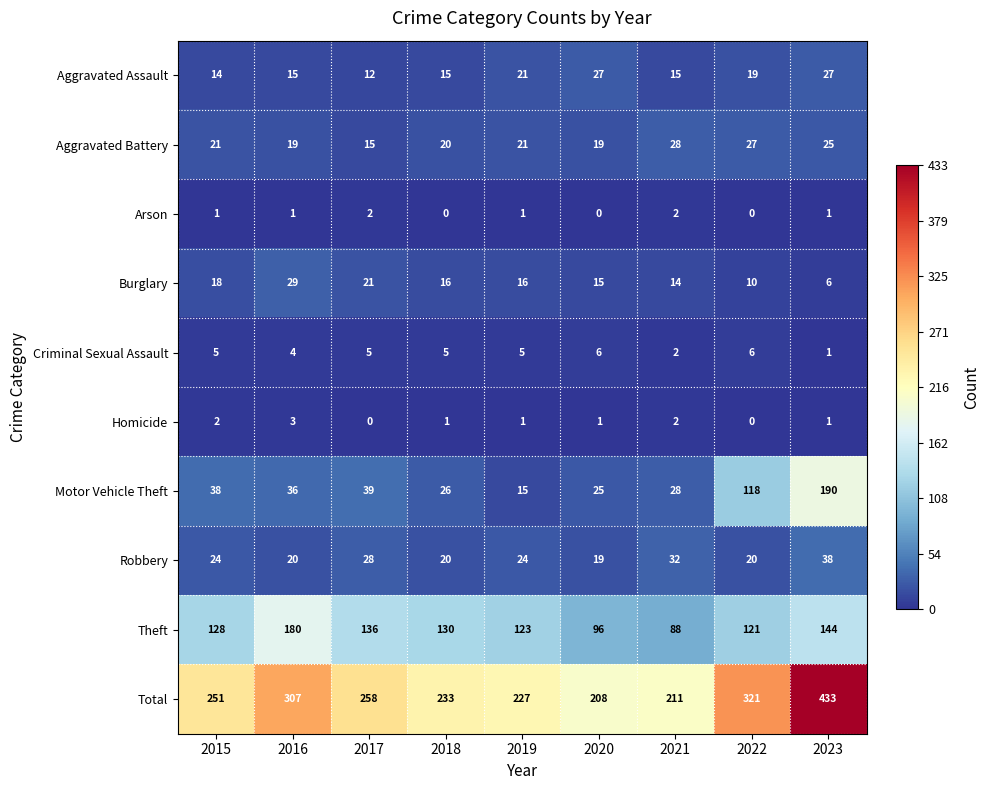

What is the difference between the maximum and minimum values in the Theft series?

92